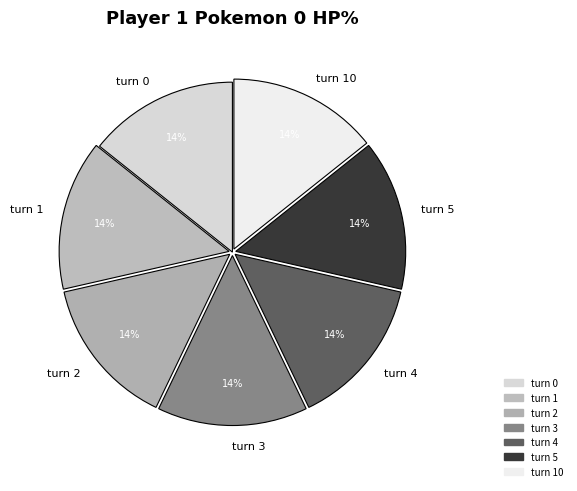

To the nearest percent, what portion does turn 3 represent?

14%